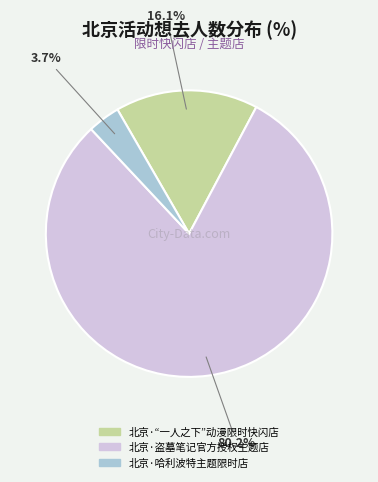

Does 北京·盗墓笔记官方授权主题店 account for over 50% of the chart?

Yes